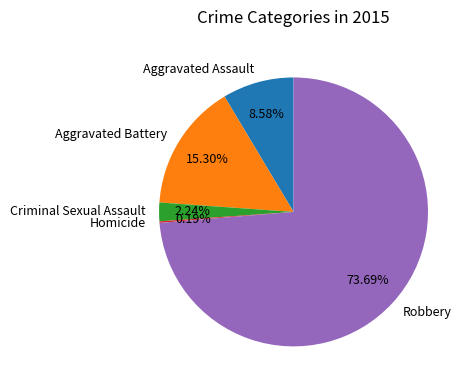

Which slice is the largest?

Robbery